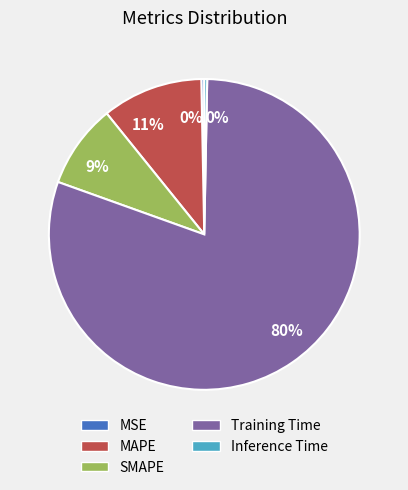

Is there any slice that represents more than half of the pie?

Yes